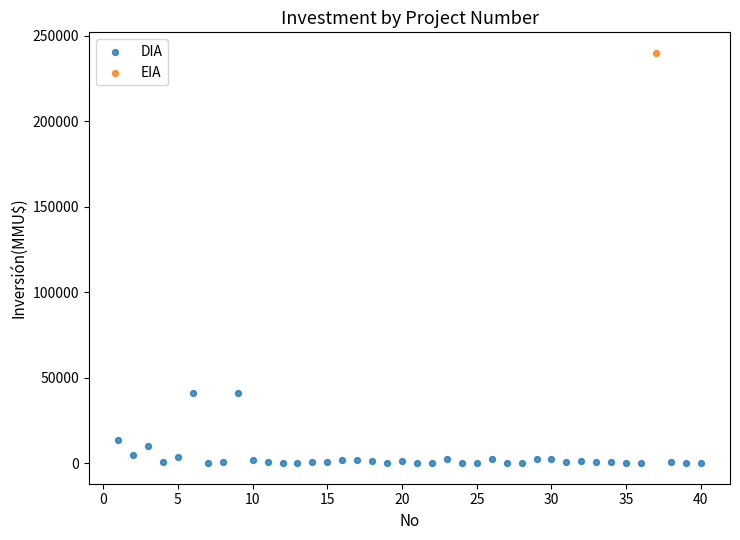

What are all the series names shown in the legend?

DIA, EIA